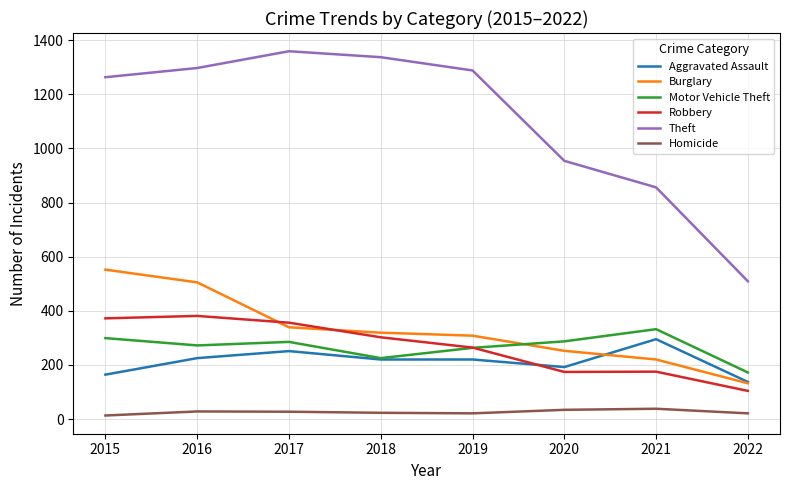

True or false: Motor Vehicle Theft has more than 2 interior local peaks.

False